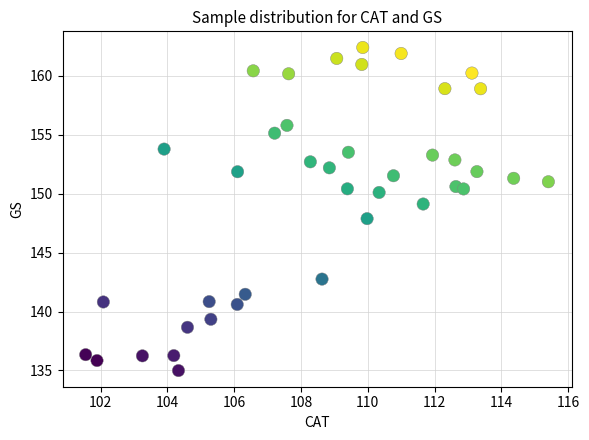

What is the range of X values (max minus min)?

13.9